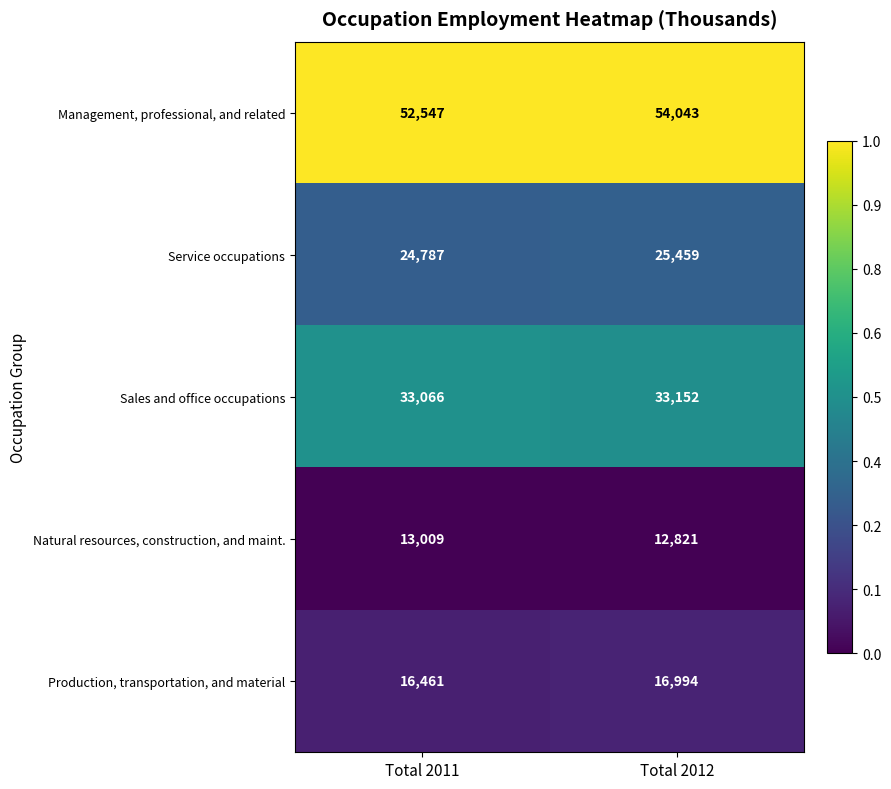

What is the maximum value shown in the chart?

54043